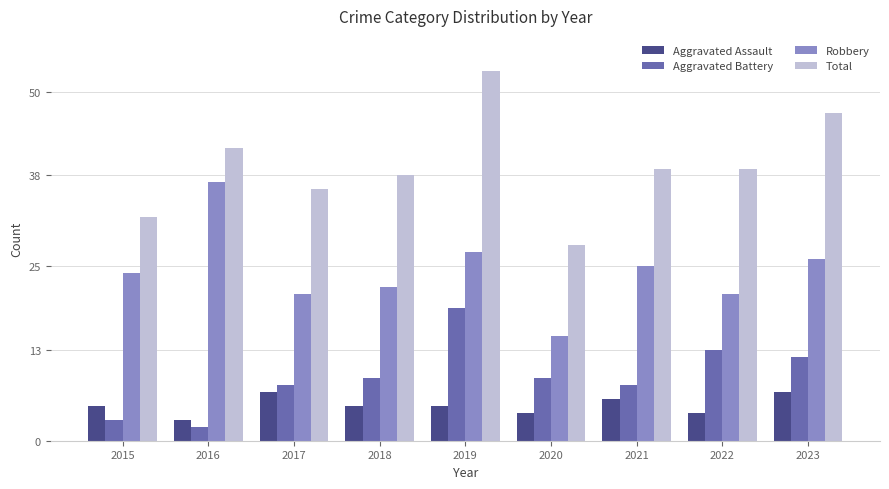

What is the lowest value of the Total series?

28